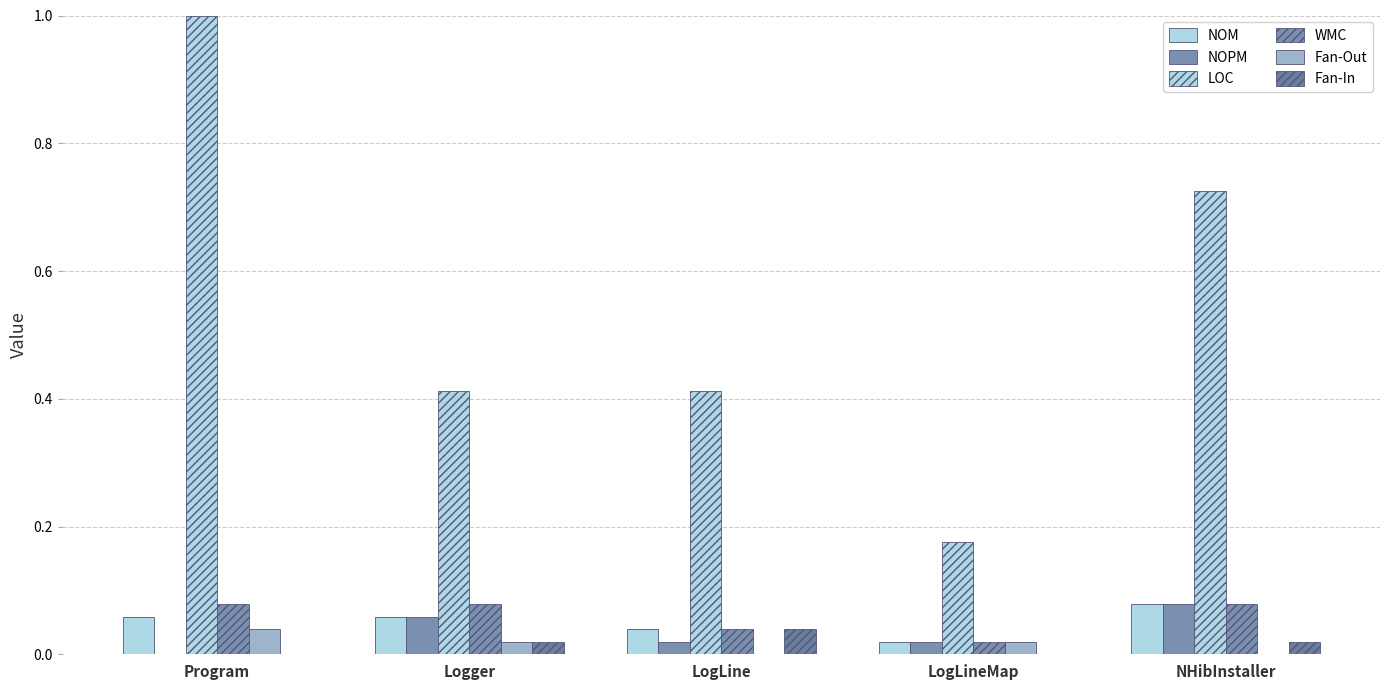

Which series changed the most between LogLine and NHibInstaller?

LOC